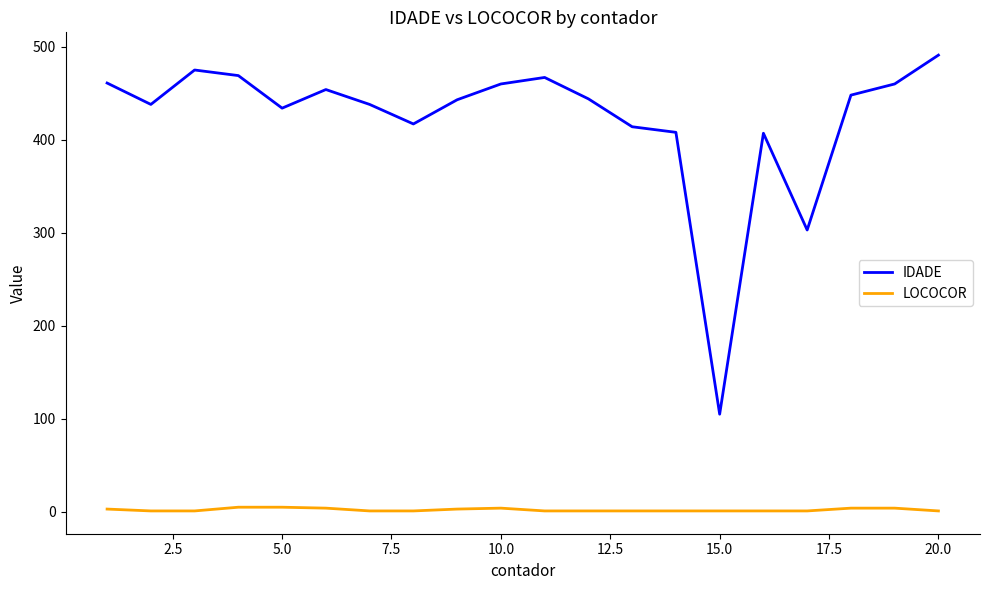

True or false: LOCOCOR and IDADE cross at least once.

False